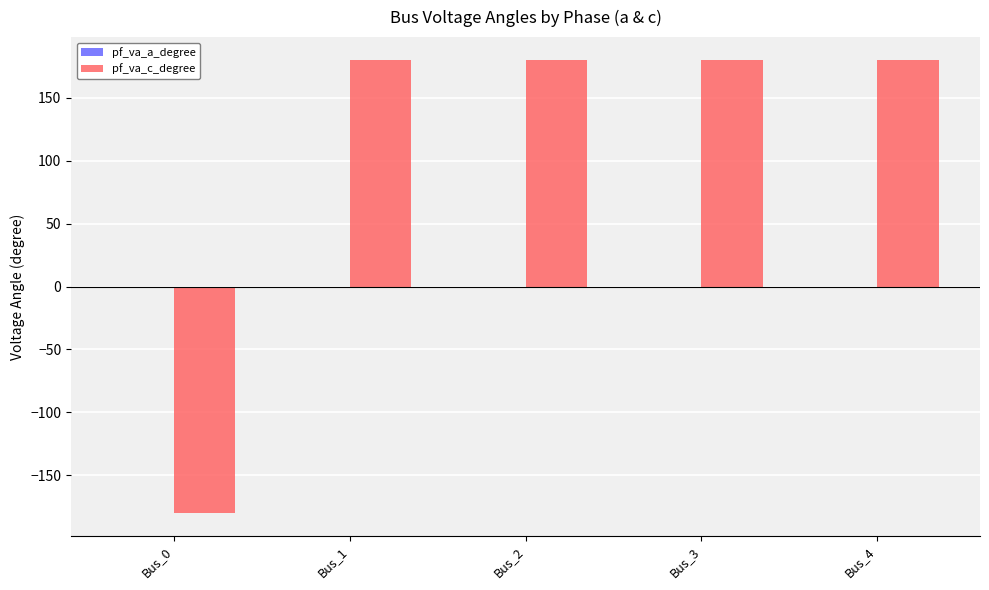

What is the sum of all pf_va_c_degree values?

540.0